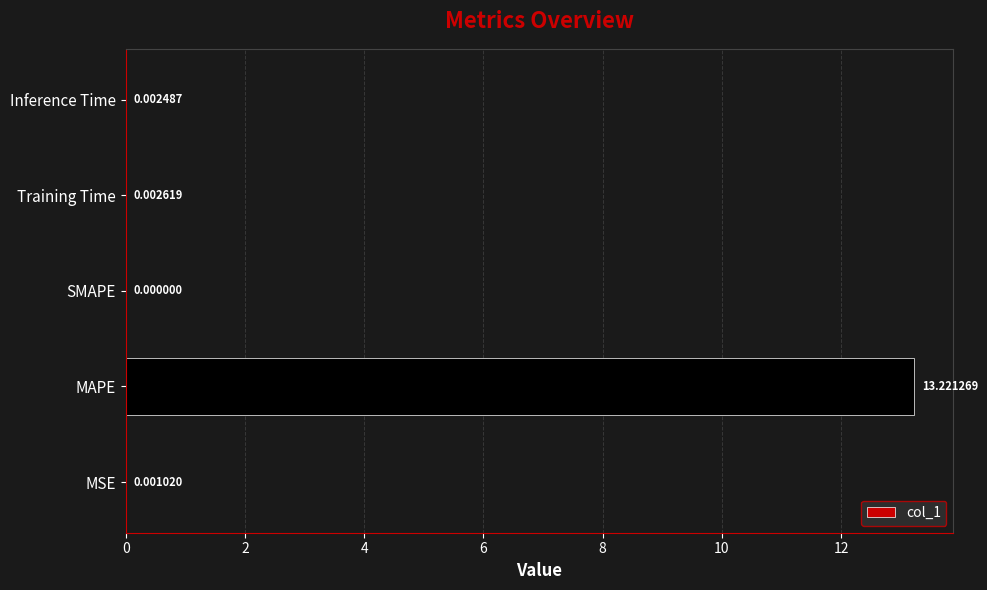

At which category does the chart reach its peak across all series?

MAPE